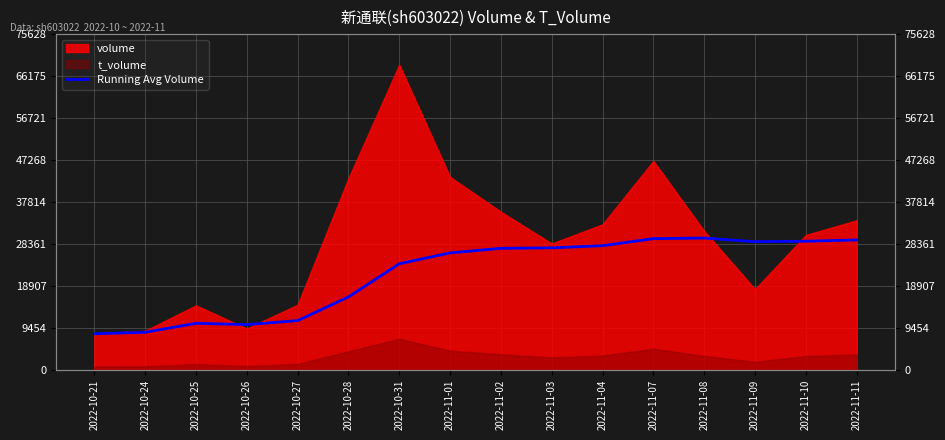

Reading left to right, transcribe all the data shown in this chart.

2022-10-21=8140.0	2022-10-24=8477.5	2022-10-25=10495.7	2022-10-26=10203.5	2022-10-27=11096.2	2022-10-28=16436.7	2022-10-31=23910.4	2022-11-01=26354.1	2022-11-02=27383.7	2022-11-03=27490.7	2022-11-04=27973.0	2022-11-07=29564.8	2022-11-08=29697.3	2022-11-09=28875.1	2022-11-10=28976.1	2022-11-11=29271.1